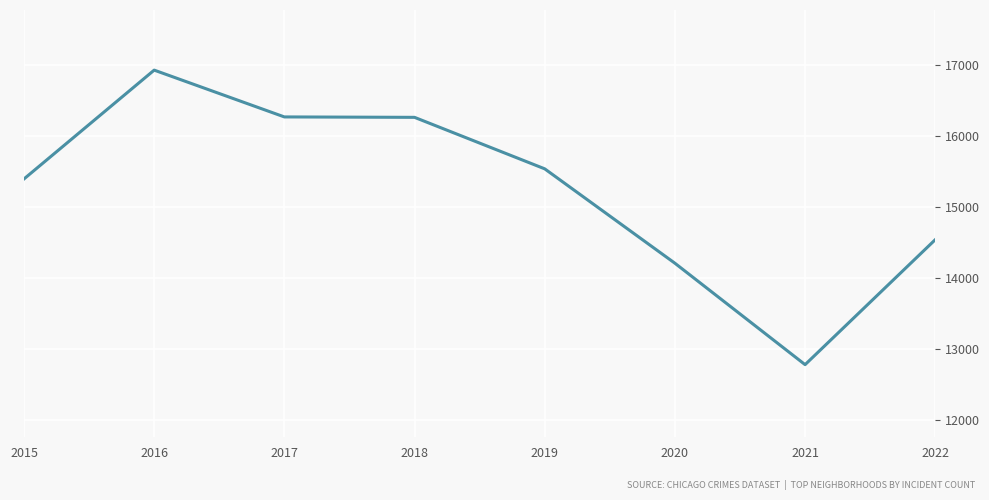

What is the change in value from 2016 to 2019?

-1390